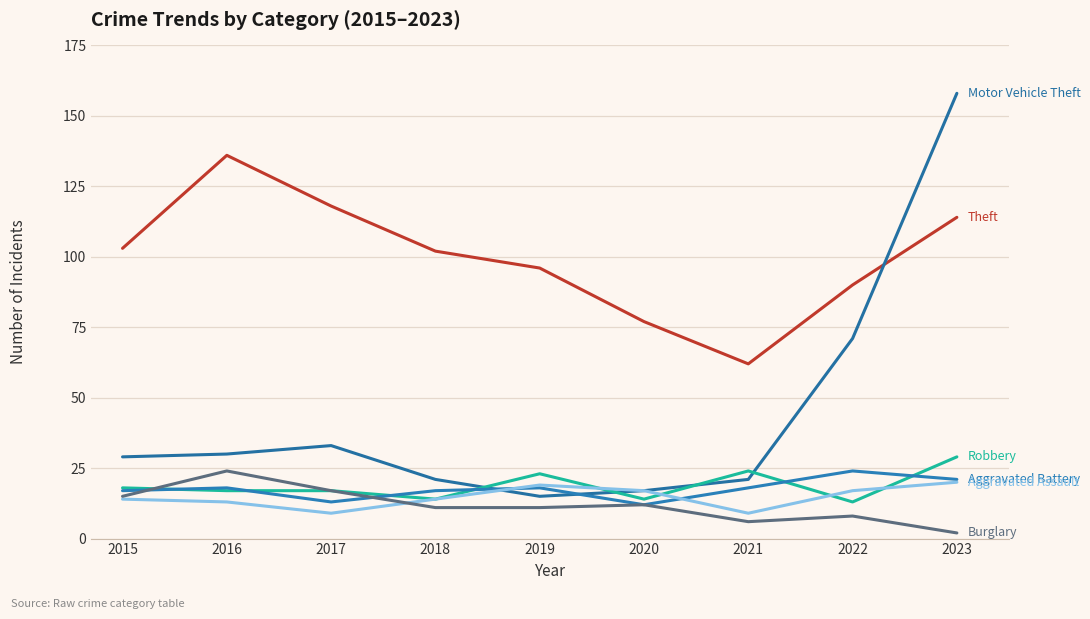

Reading left to right, transcribe all the data shown in this chart.

Theft: 2015=103	2016=136	2017=118	2018=102	2019=96	2020=77	2021=62	2022=90	2023=114
Motor Vehicle Theft: 2015=29	2016=30	2017=33	2018=21	2019=15	2020=17	2021=21	2022=71	2023=158
Robbery: 2015=18	2016=17	2017=17	2018=14	2019=23	2020=14	2021=24	2022=13	2023=29
Aggravated Battery: 2015=17	2016=18	2017=13	2018=17	2019=18	2020=12	2021=18	2022=24	2023=21
Aggravated Assault: 2015=14	2016=13	2017=9	2018=14	2019=19	2020=17	2021=9	2022=17	2023=20
Burglary: 2015=15	2016=24	2017=17	2018=11	2019=11	2020=12	2021=6	2022=8	2023=2